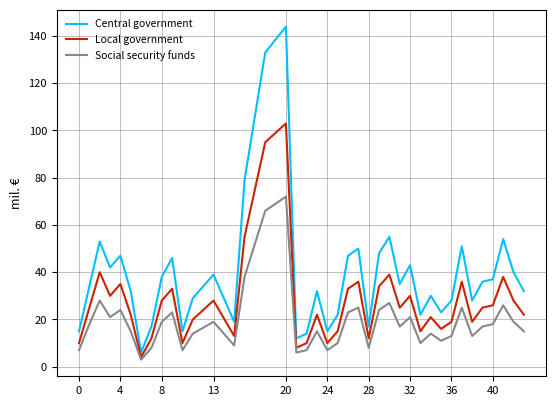

Does the chart display data point markers on the line(s)?

No